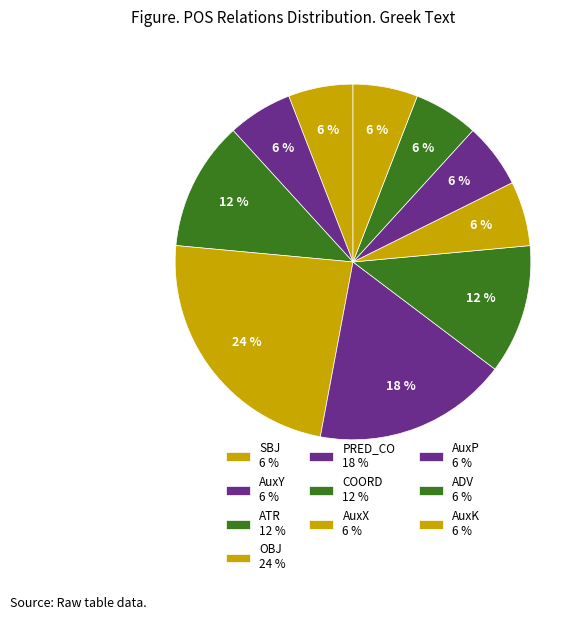

Does any single category account for the majority?

No